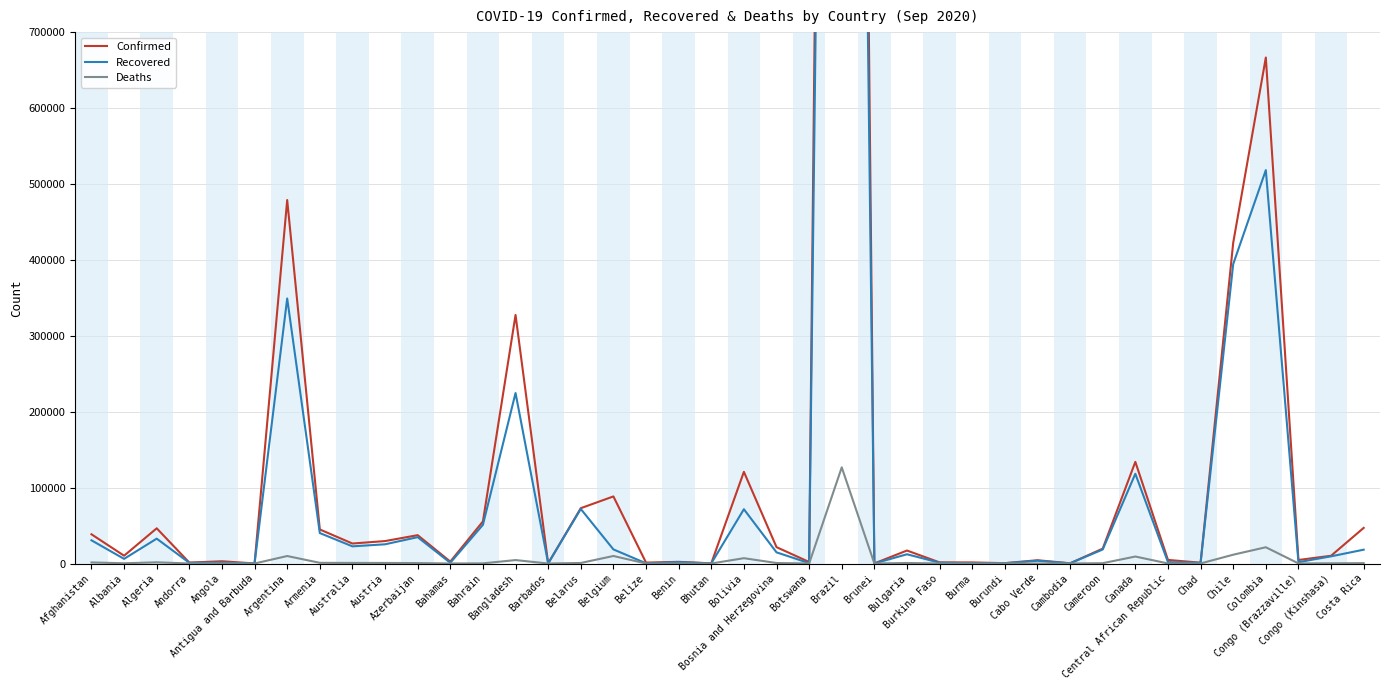

What is the sum of all Confirmed values?

6883632